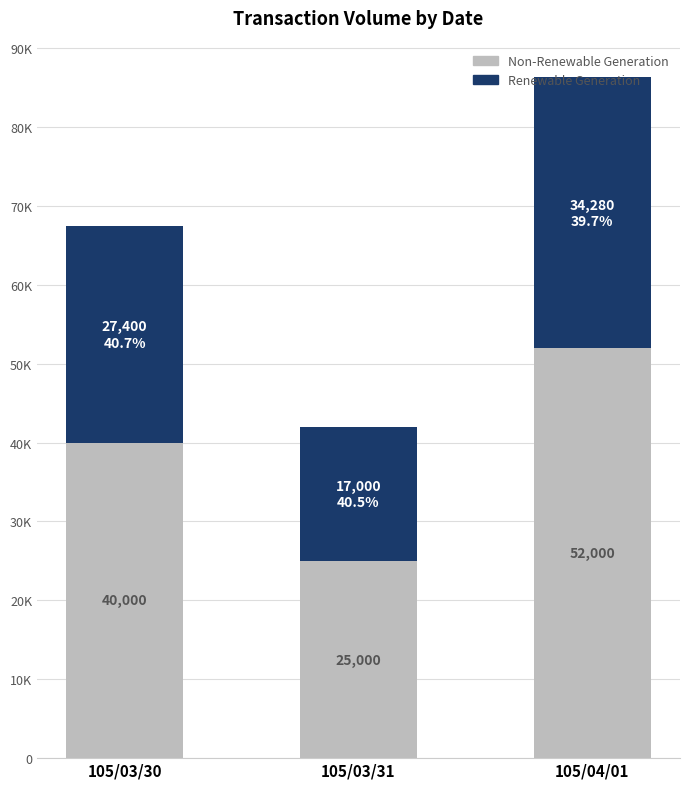

Are the bars grouped side by side (vs. stacked)?

No